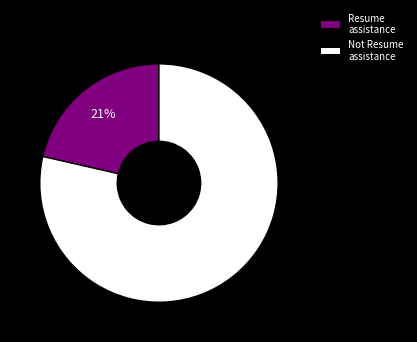

To the nearest percent, what is the average slice percentage?

50%